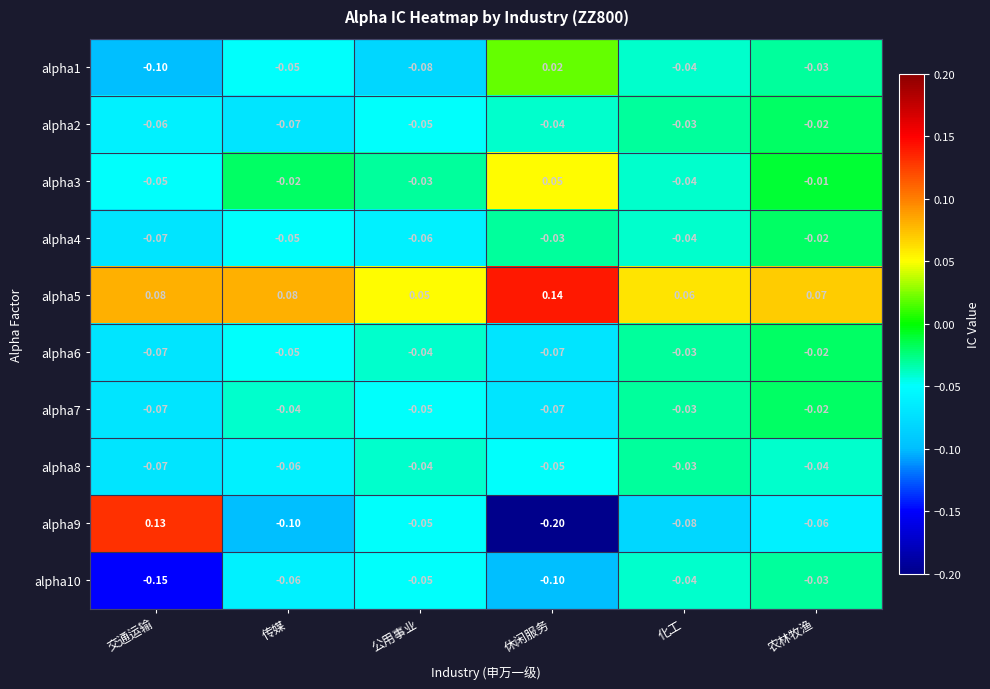

Rank the categories by alpha4 value from highest to lowest.

农林牧渔, 休闲服务, 化工, 传媒, 公用事业, 交通运输